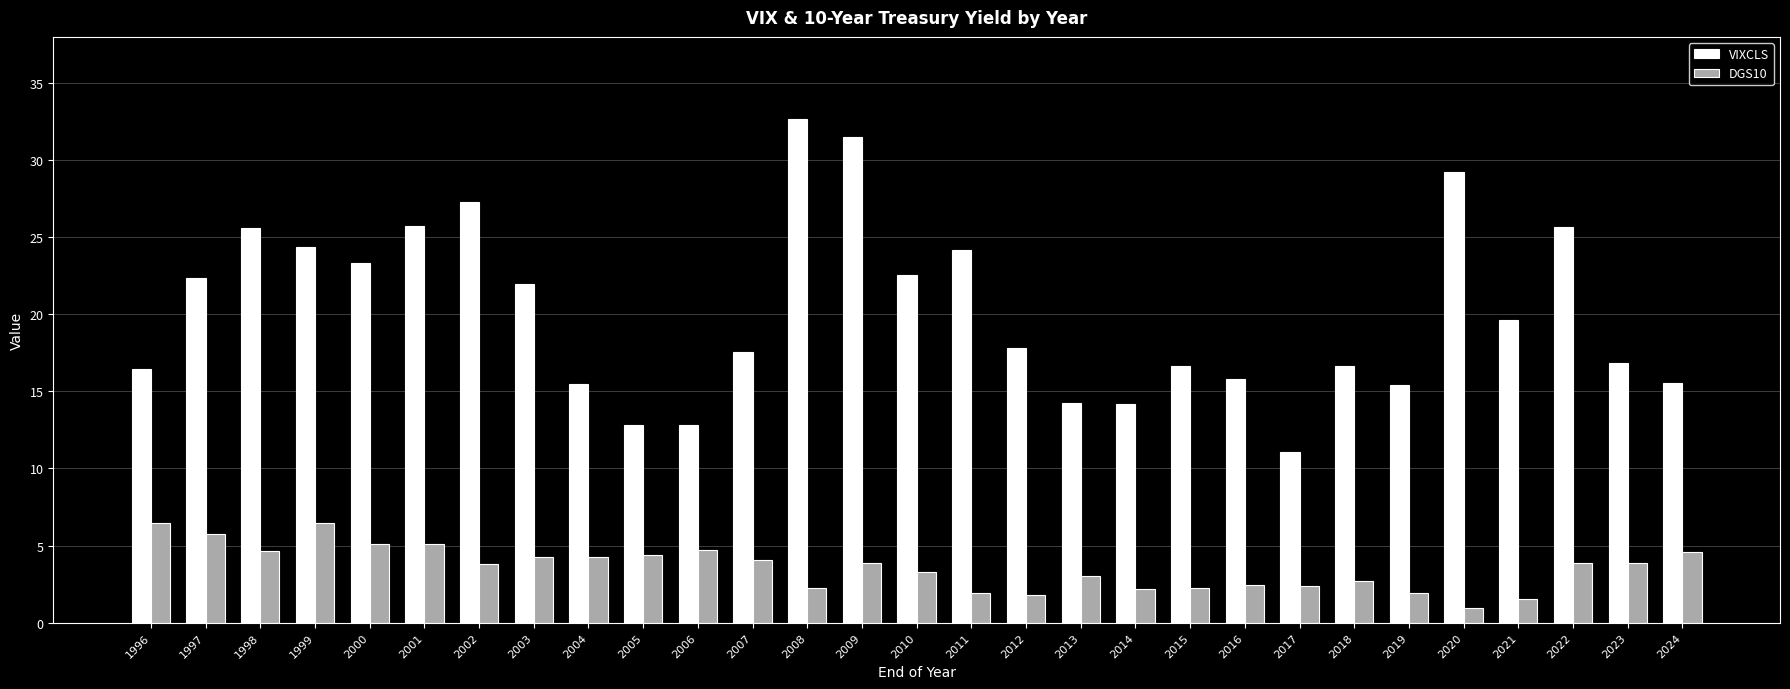

Which label corresponds to the smallest value in the chart?

2020